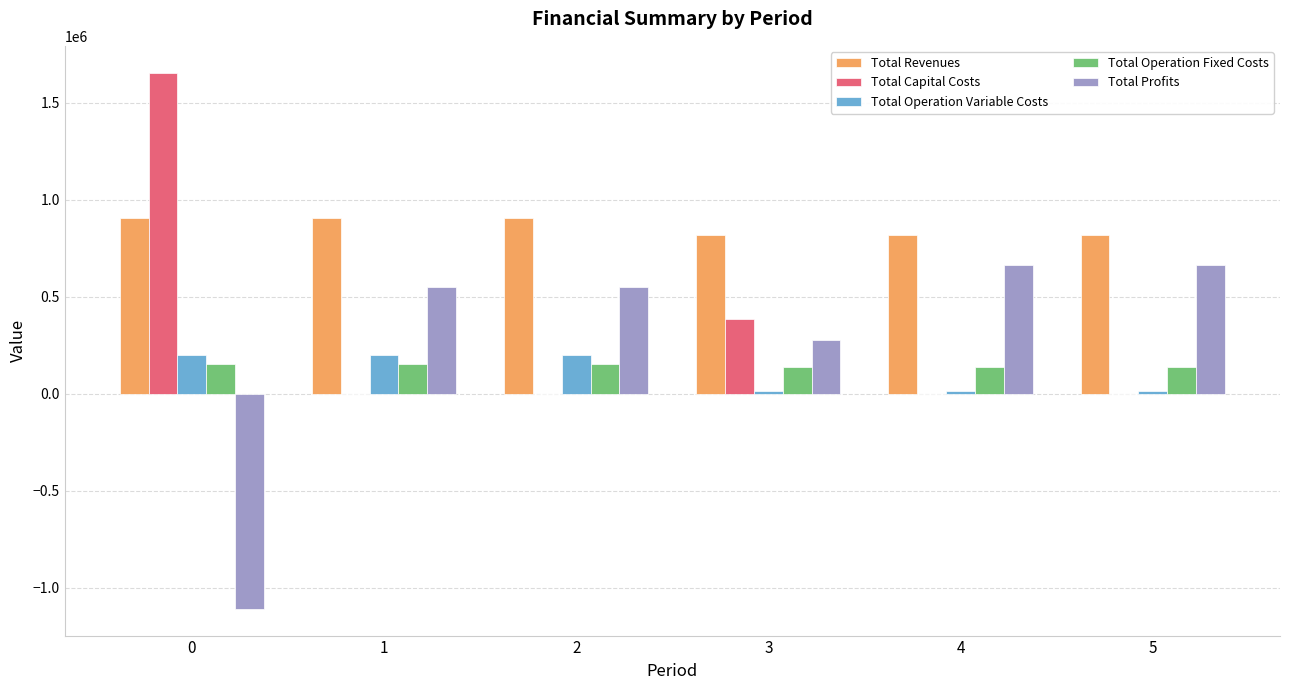

What is the maximum value for Total Operation Variable Costs?

202852.4